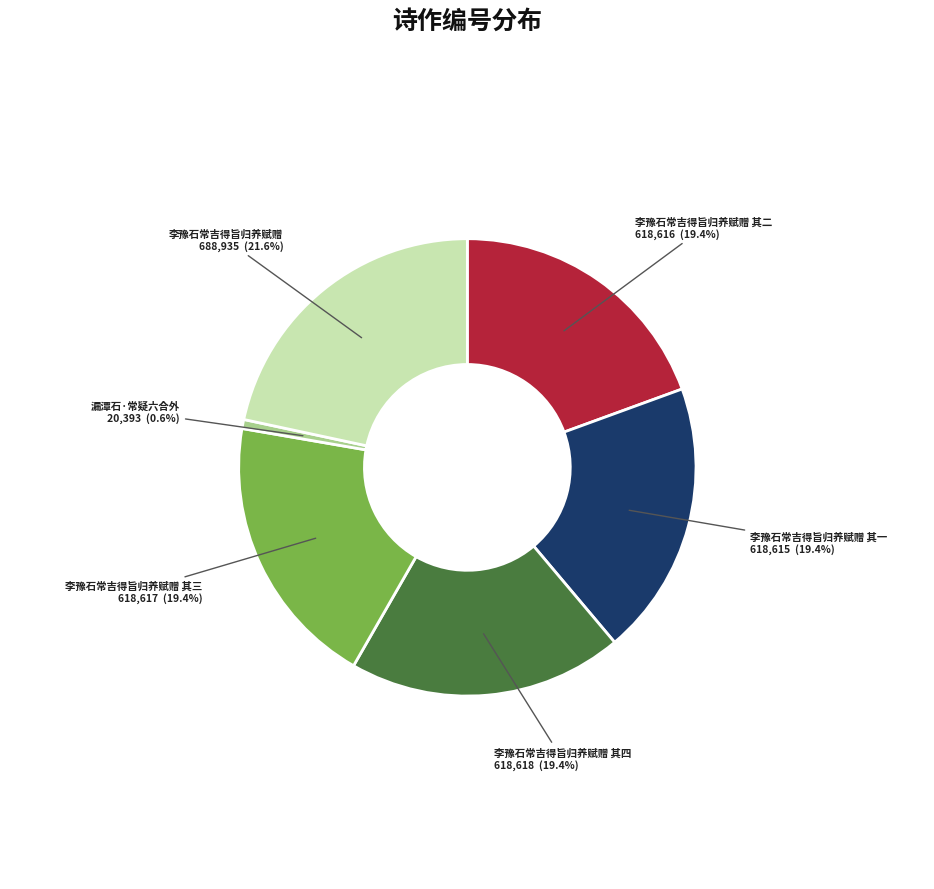

Does any single category account for the majority?

No